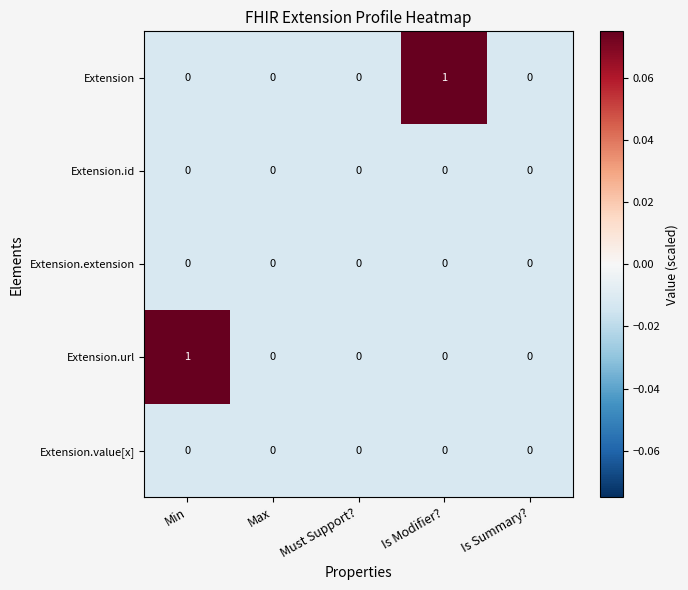

Between Max and Is Modifier?, which series saw the biggest shift?

Extension